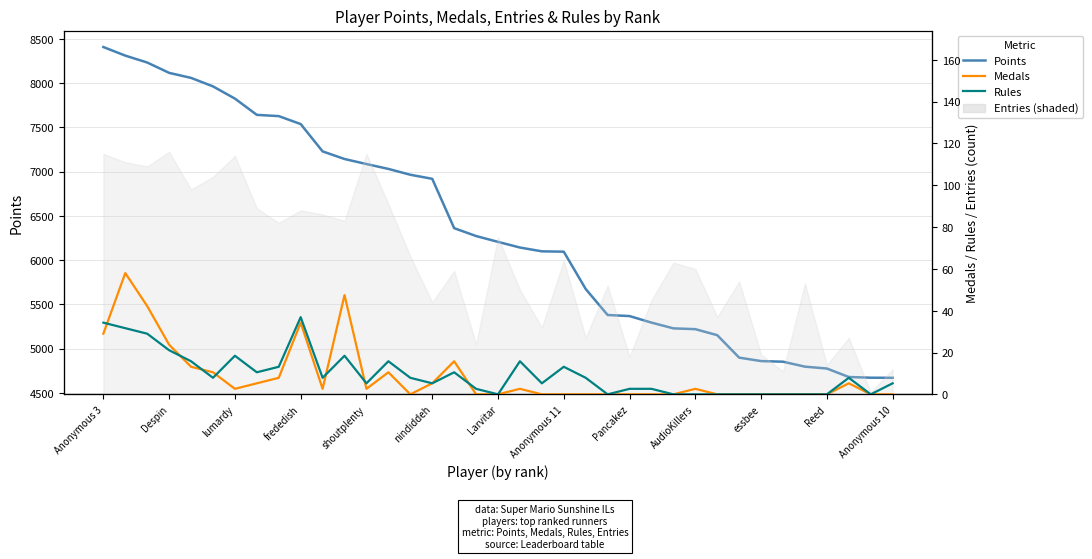

Where do Medals and Rules first cross each other?

Anonymous 3 and Despin